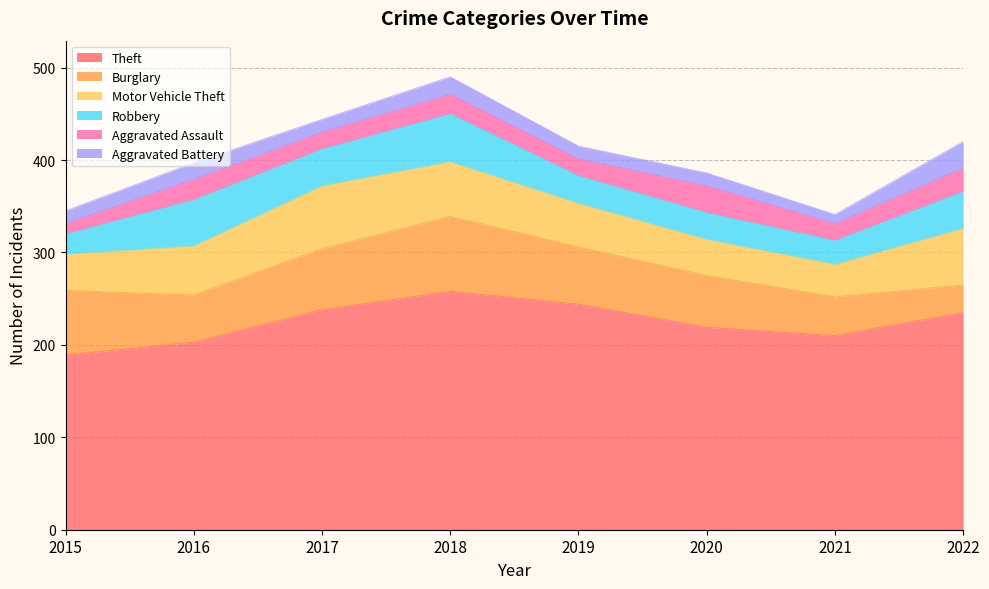

True or false: Motor Vehicle Theft and Robbery cross at least once.

False